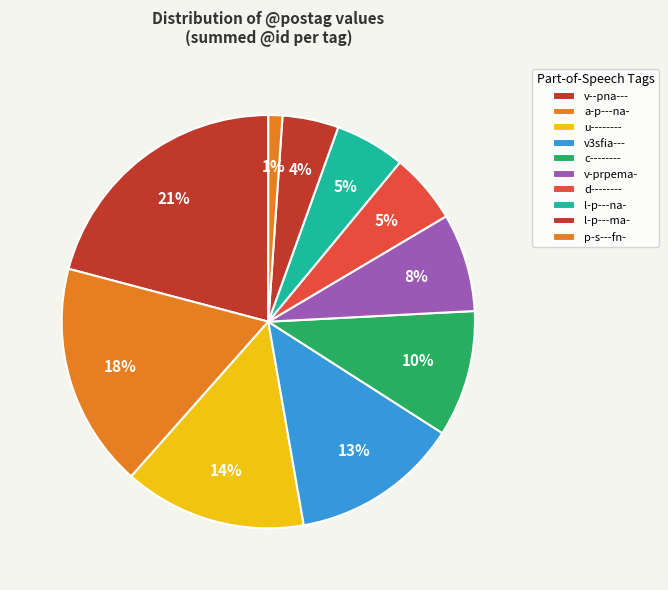

What percentage is the v-prpema- slice, to the nearest percent?

8%